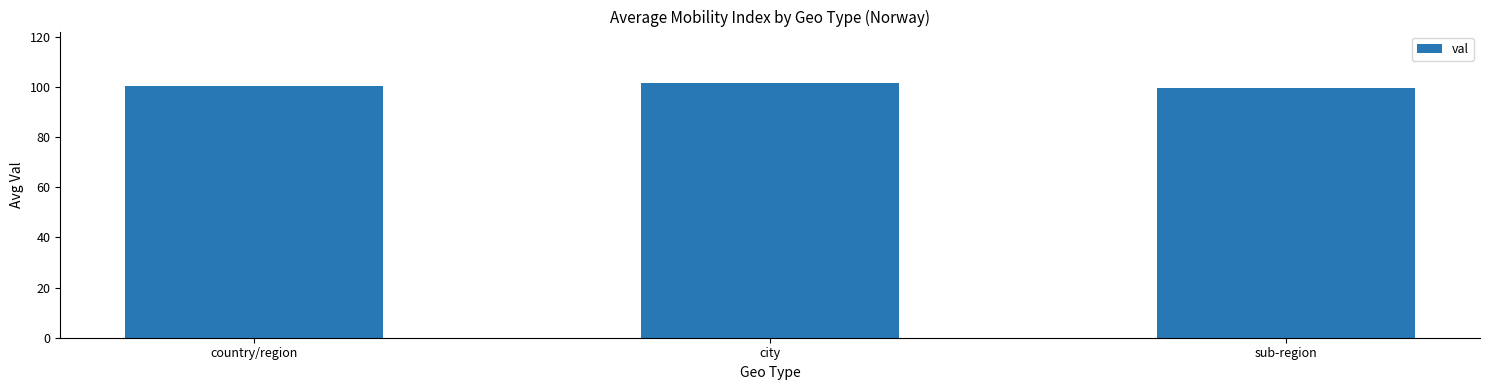

What value does the data have at country/region?

100.6